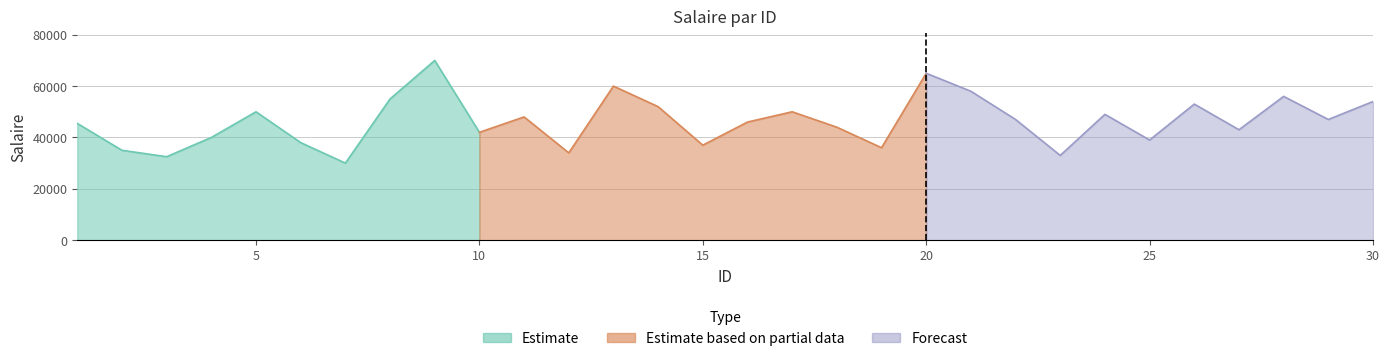

Reading right to left, list all the values displayed in this chart.

54000	47000	56000	43000	53000	39000	49000	33000	47000	58000	65000	36000	44000	50000	46000	37000	52000	60000	34000	48000	42000	70000	55000	30000	38000	50000	40000	32500	35000	45475